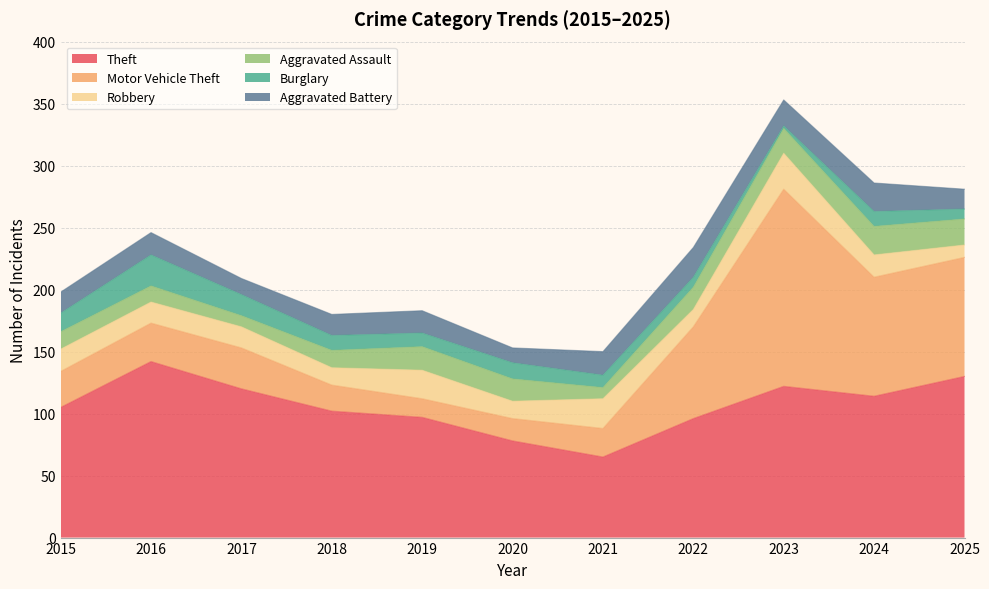

What is the spread (max minus min) of values at 2016?

129